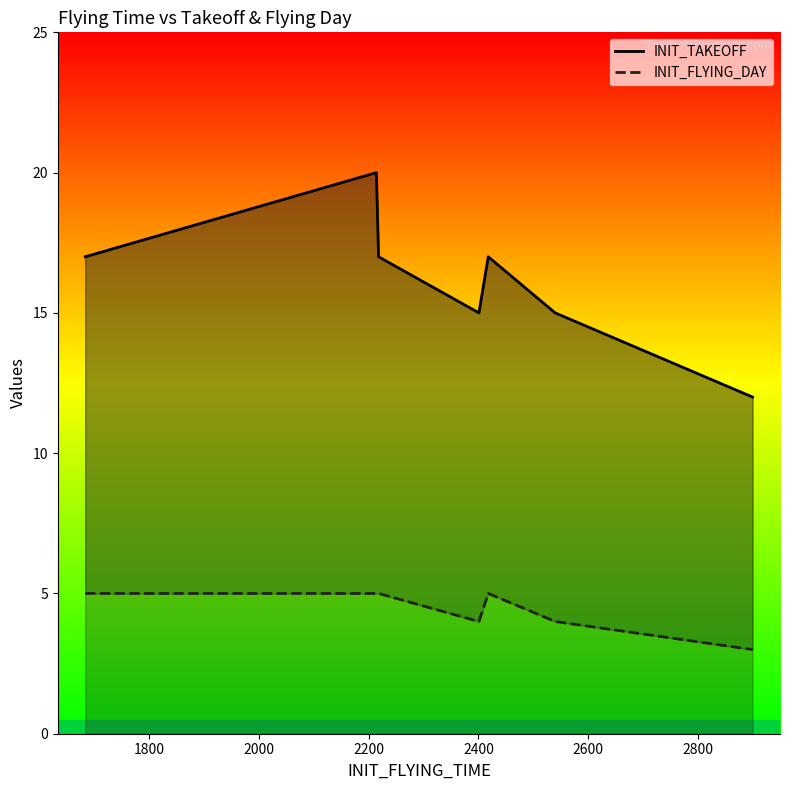

Rank the series at 2400 from highest to lowest value.

INIT_TAKEOFF, INIT_FLYING_DAY